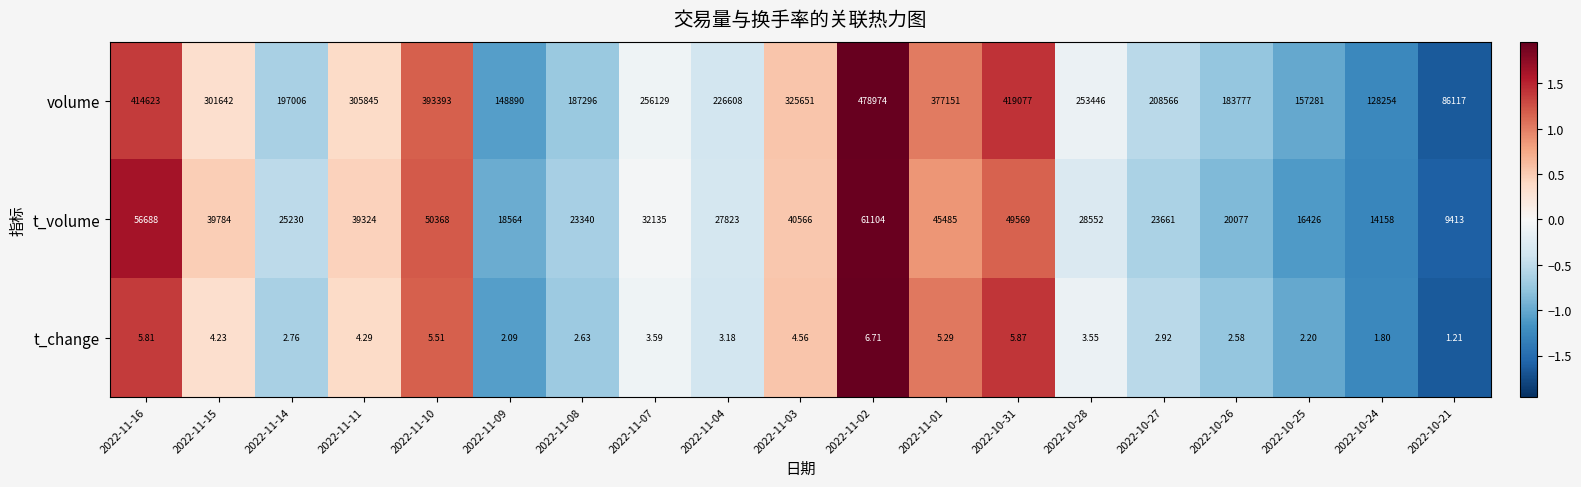

Rank the series by their maximum value, from lowest to highest.

t_change, t_volume, volume